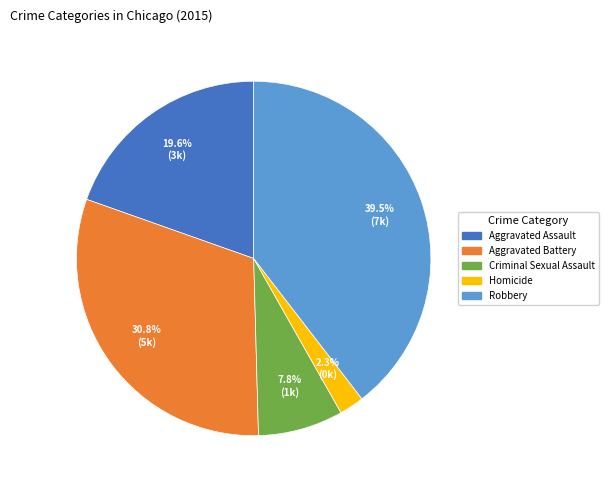

Which category has the biggest portion of the pie?

Robbery